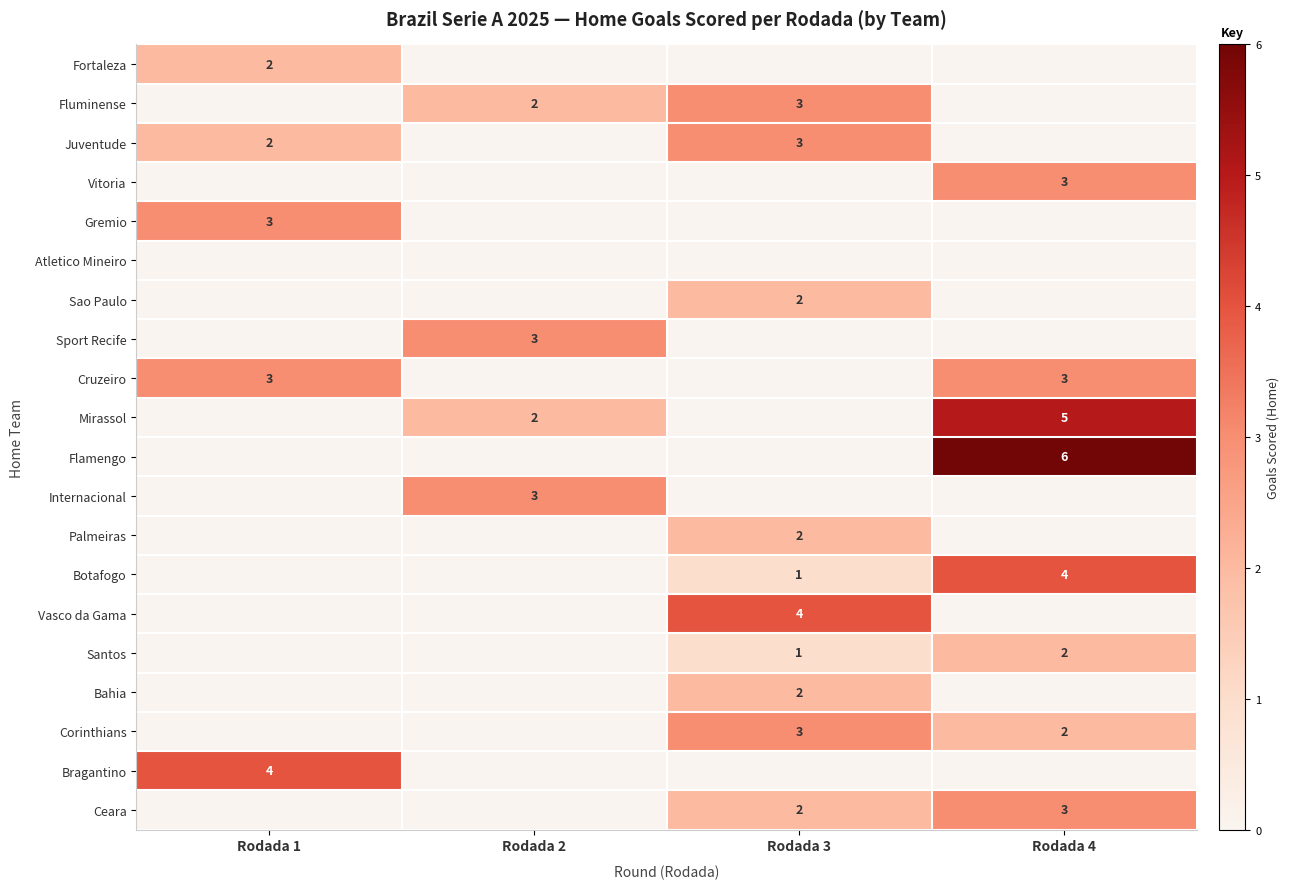

The value of Fluminense at Rodada 2 is 1. True or false?

False